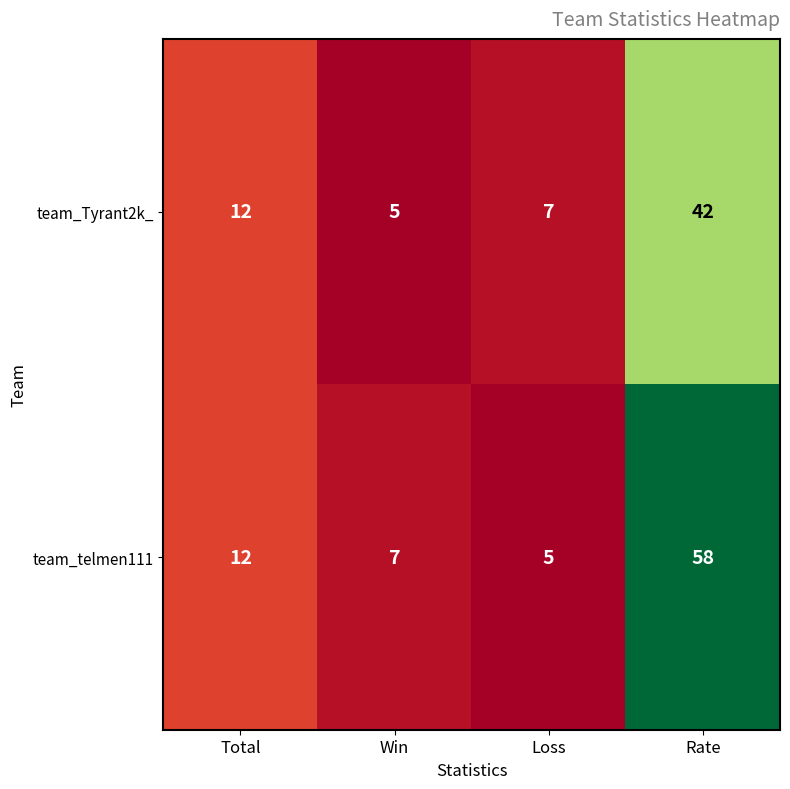

Which series has the widest spread of values?

team_telmen111